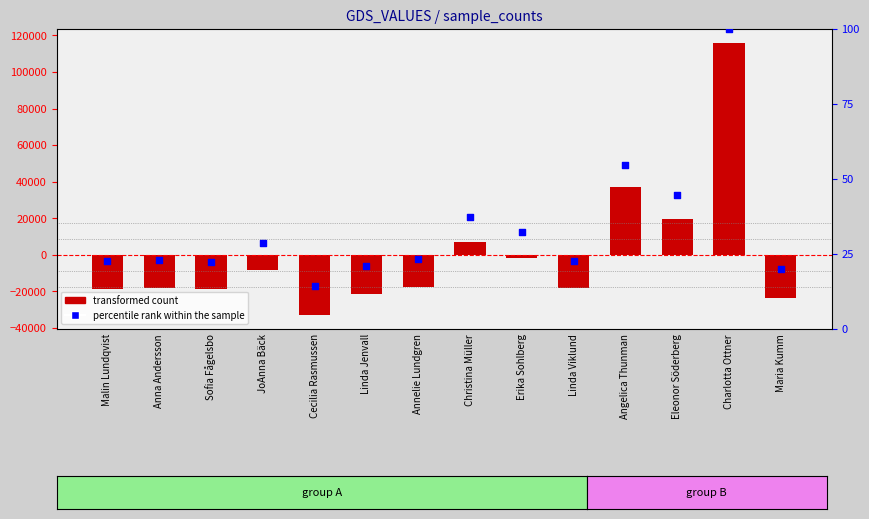

Is the value of percentile rank within the sample at Anna Andersson greater than the value of transformed count at Malin Lundqvist?

Yes